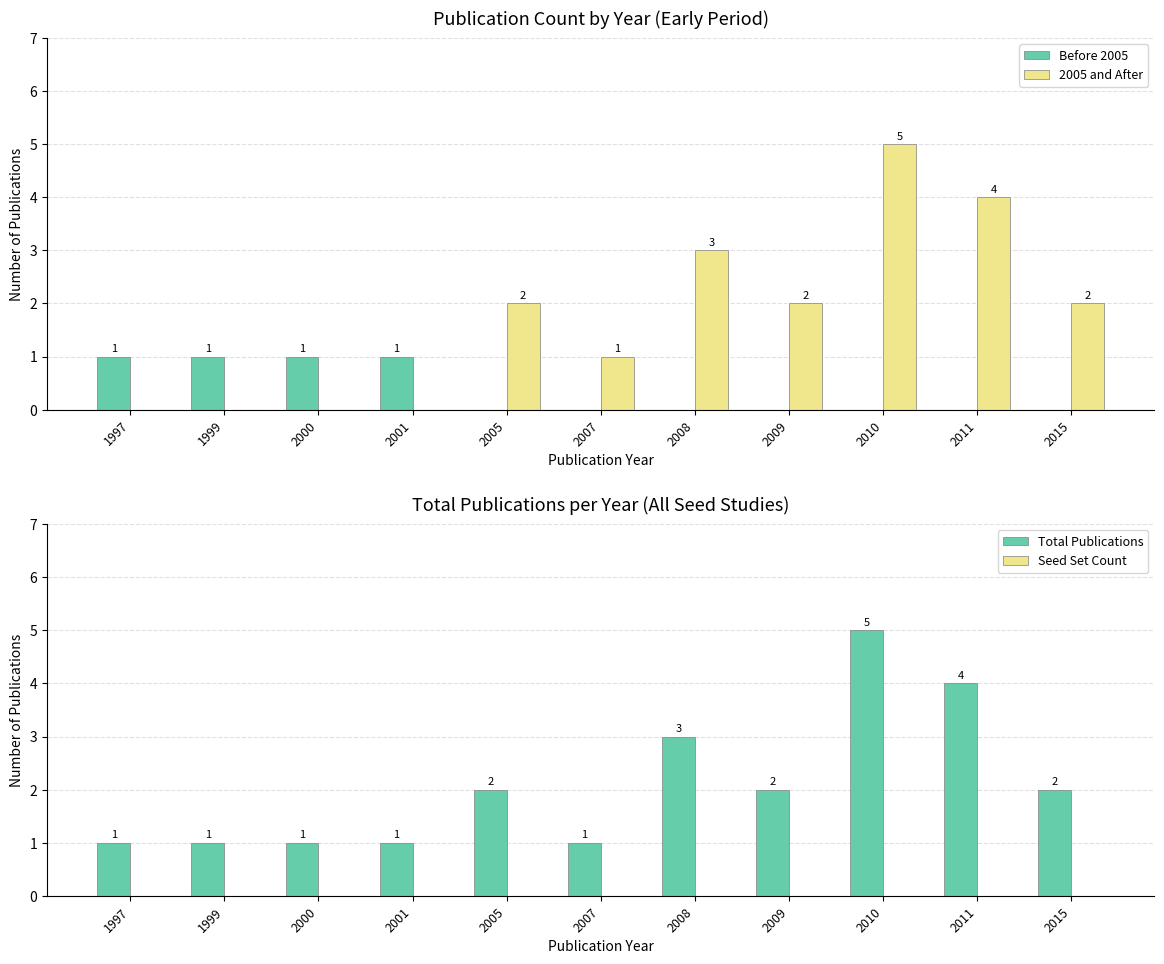

Which label corresponds to the largest value in the chart?

2010